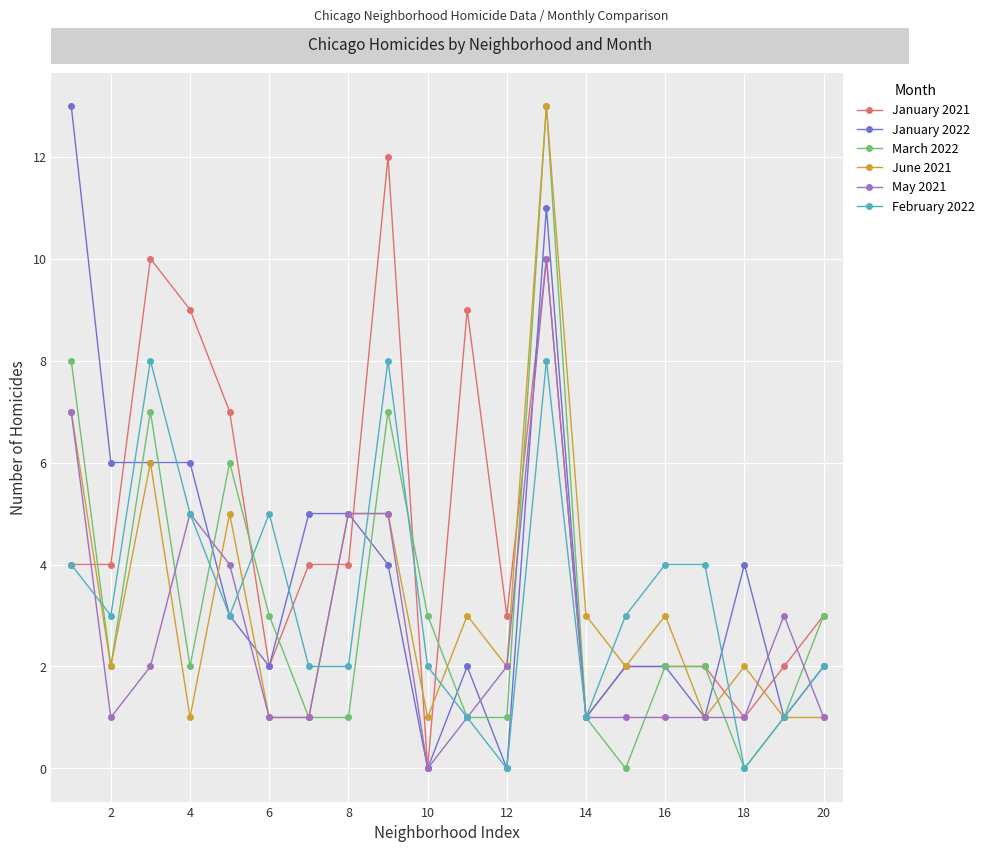

Which series has the largest total across all categories?

January 2021